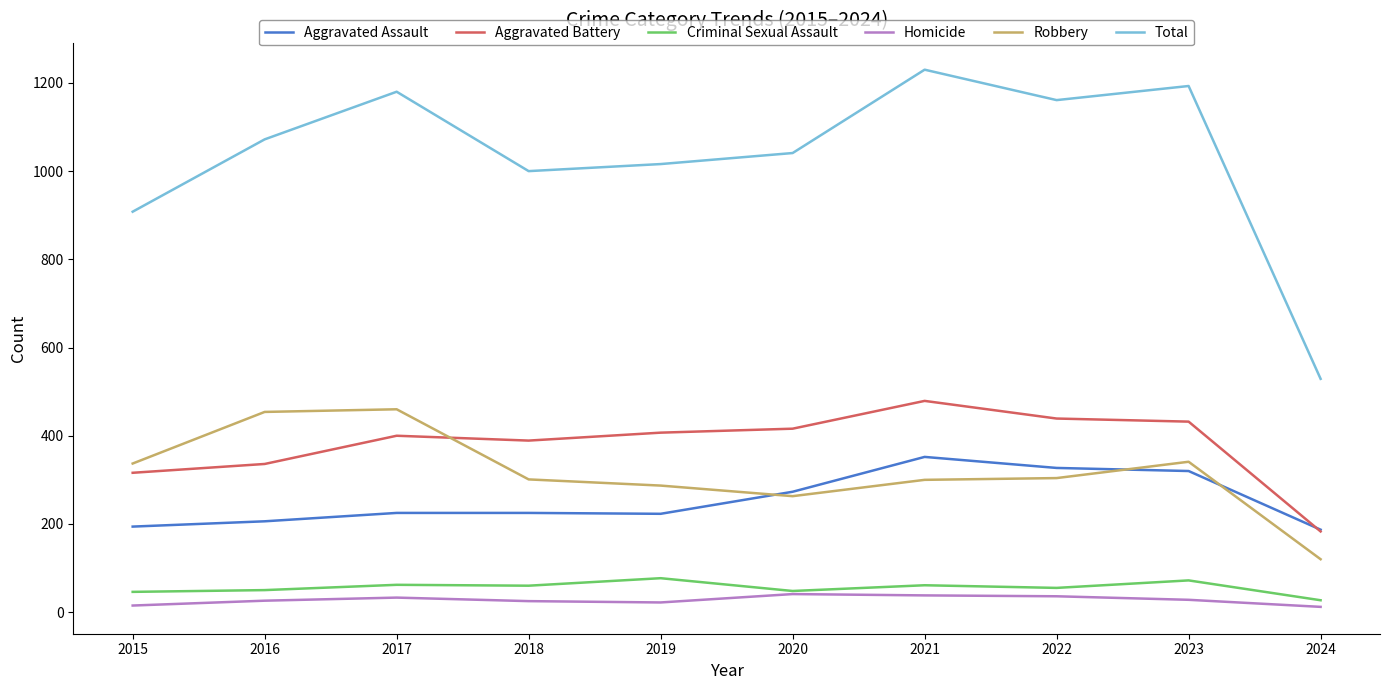

What is the sum of all Total values?

10330